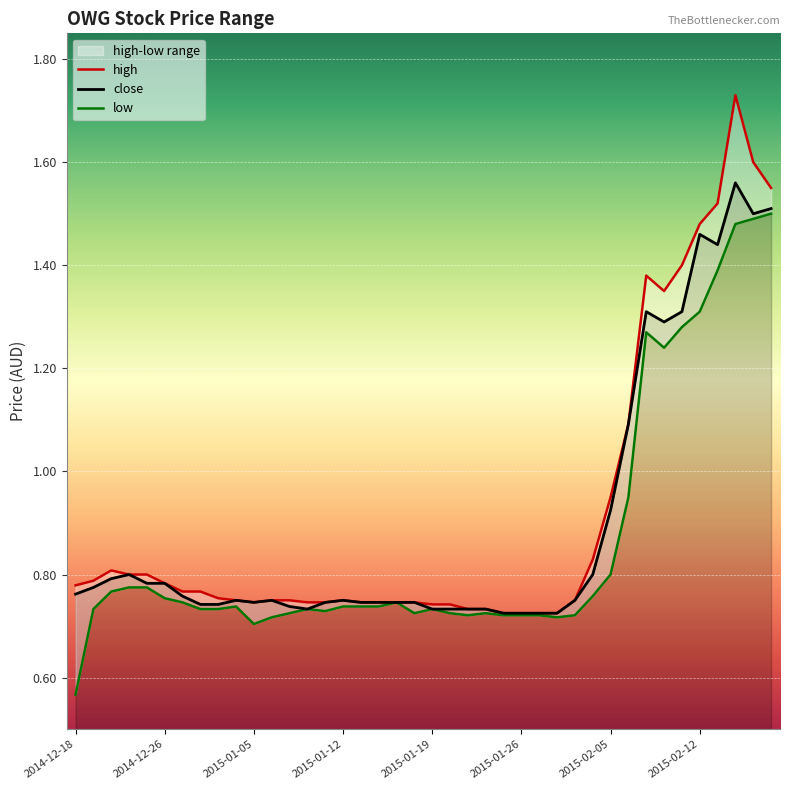

What is the label of the 13th point from the left?

2015-01-07